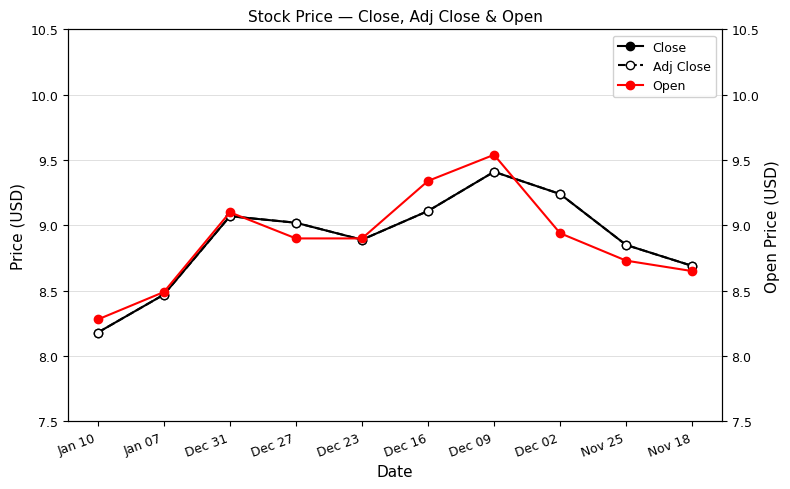

Reading left to right, list all the values displayed in this chart.

Close: Jan 10=8.2	Jan 07=8.5	Dec 31=9.1	Dec 27=9.0	Dec 23=8.9	Dec 16=9.1	Dec 09=9.4	Dec 02=9.2	Nov 25=8.8	Nov 18=8.7
Adj Close: Jan 10=8.2	Jan 07=8.5	Dec 31=9.1	Dec 27=9.0	Dec 23=8.9	Dec 16=9.1	Dec 09=9.4	Dec 02=9.2	Nov 25=8.8	Nov 18=8.7
Open: Jan 10=8.3	Jan 07=8.5	Dec 31=9.1	Dec 27=8.9	Dec 23=8.9	Dec 16=9.3	Dec 09=9.5	Dec 02=8.9	Nov 25=8.7	Nov 18=8.7